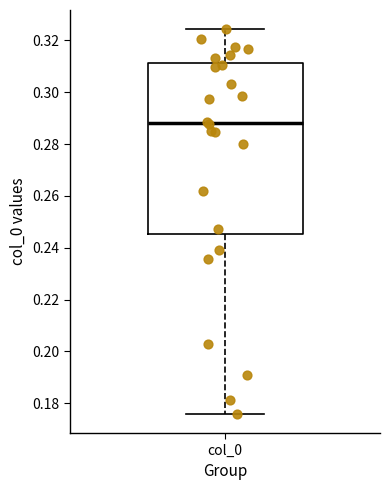

Read this box plot against the y-axis: the position of the median line, the range covered by the box, and the ends of both whiskers. The values are not printed on the chart, so give them approximately, as read against the axis.

median 0.288, box 0.246 to 0.312, whiskers 0.176 to 0.324